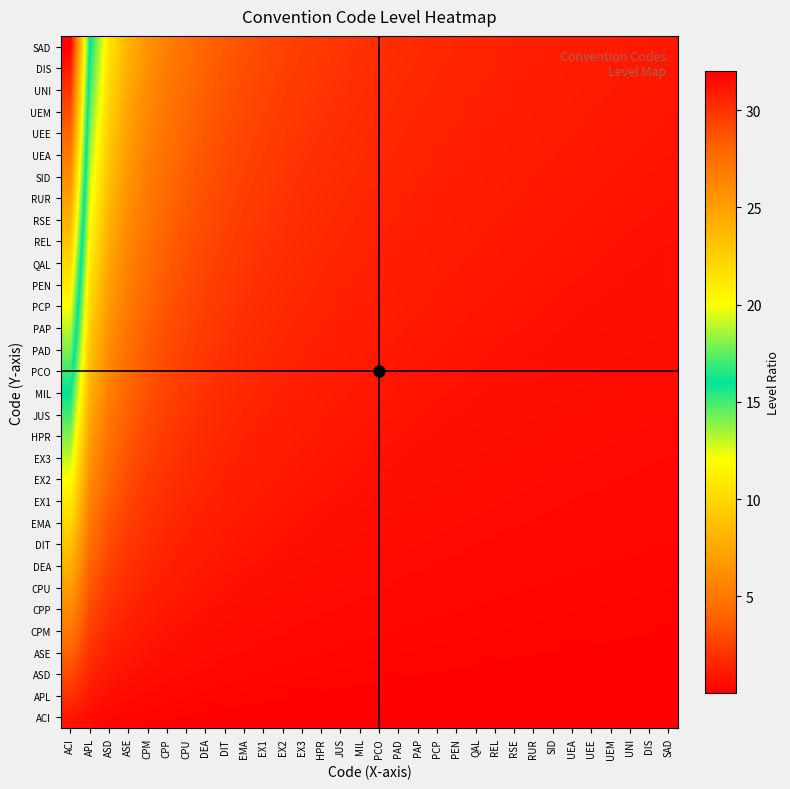

Which label corresponds to the smallest value in the chart?

SAD